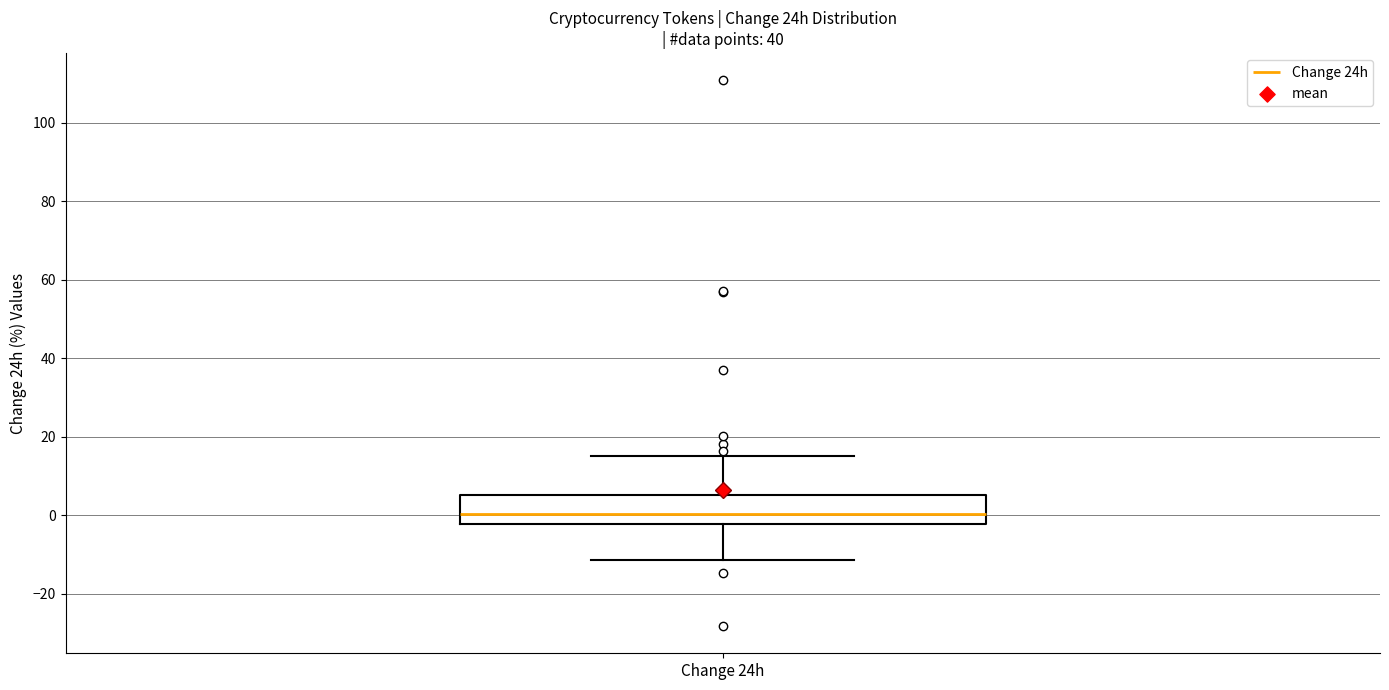

Read this box plot against the y-axis: the position of the median line, the range covered by the box, and the ends of both whiskers. The values are not printed on the chart, so give them approximately, as read against the axis.

median 0, box -2 to 6, whiskers -12 to 16